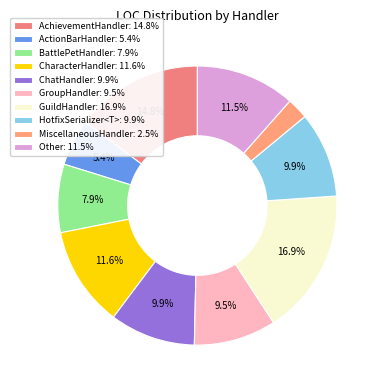

Does AchievementHandler represent more than half of the total?

No